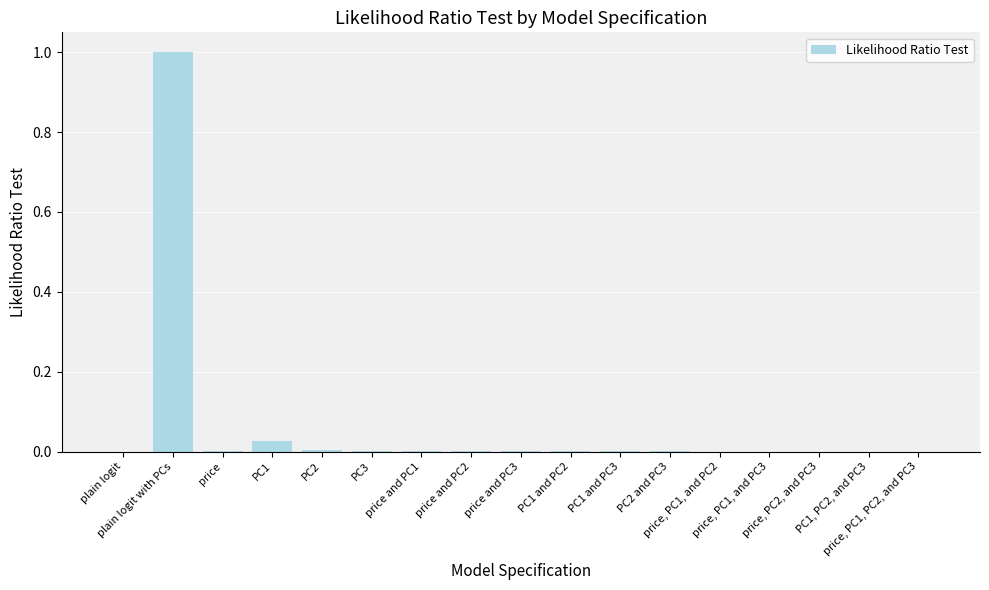

What is the label of the 16th bar from the left?

PC1, PC2, and PC3